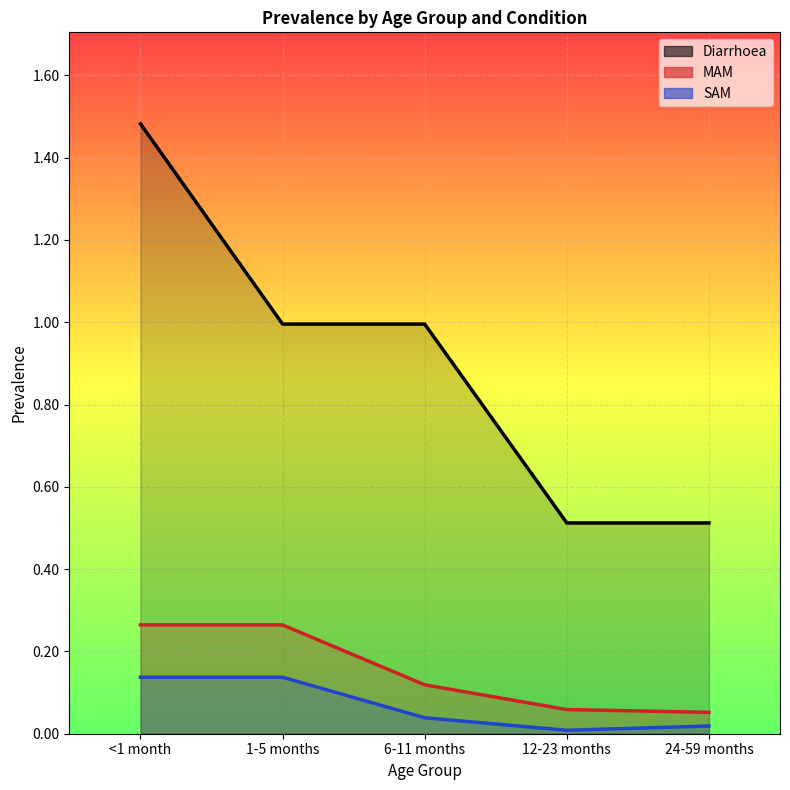

Read the Diarrhoea value at 24-59 months.

0.5